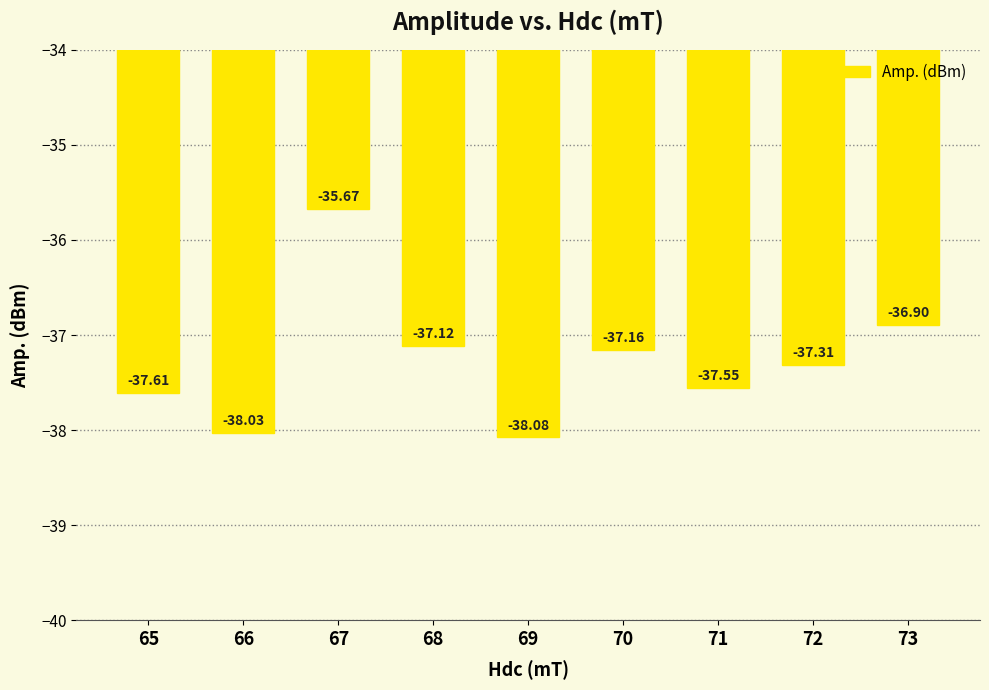

What is the value of the 7th bar from the left?

-37.6